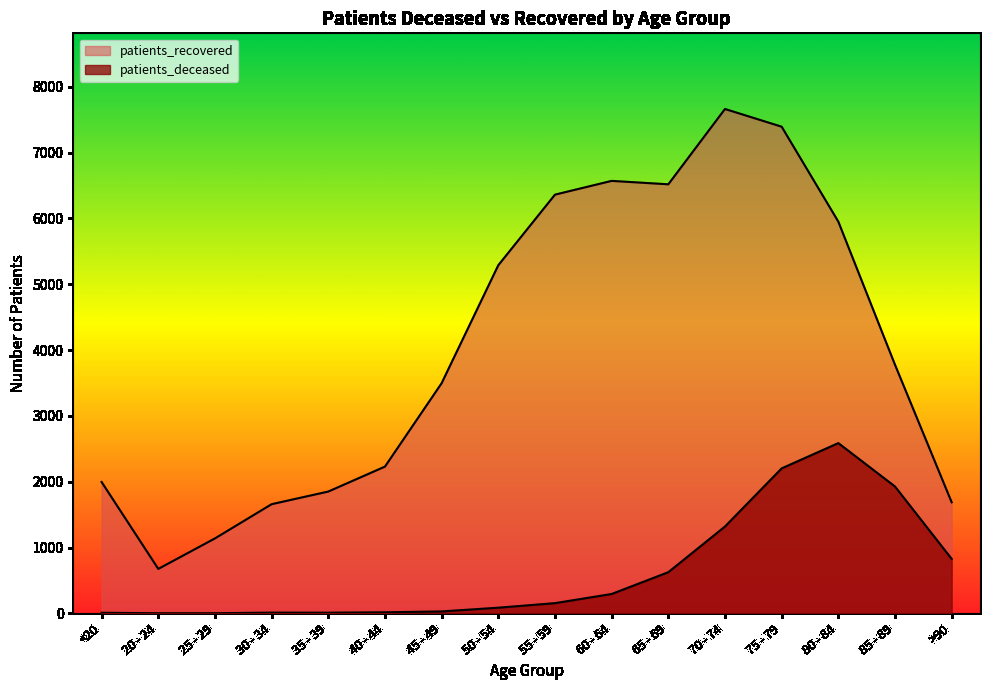

What is the greatest value displayed?

7662